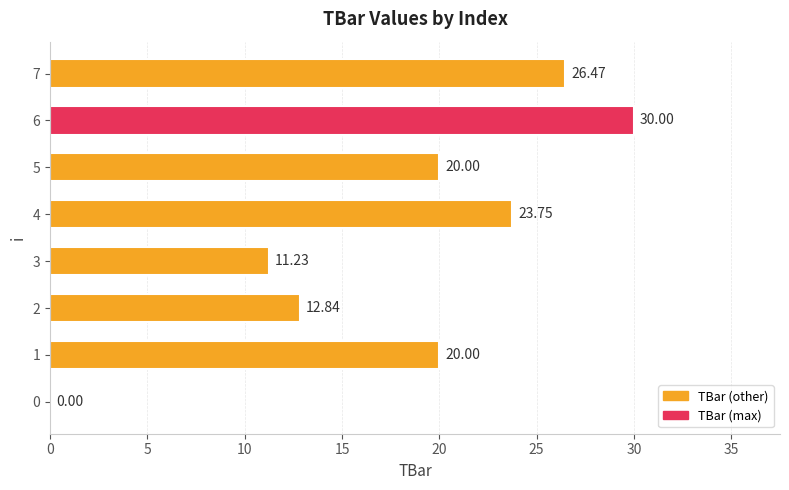

How many series are shown in this chart?

1